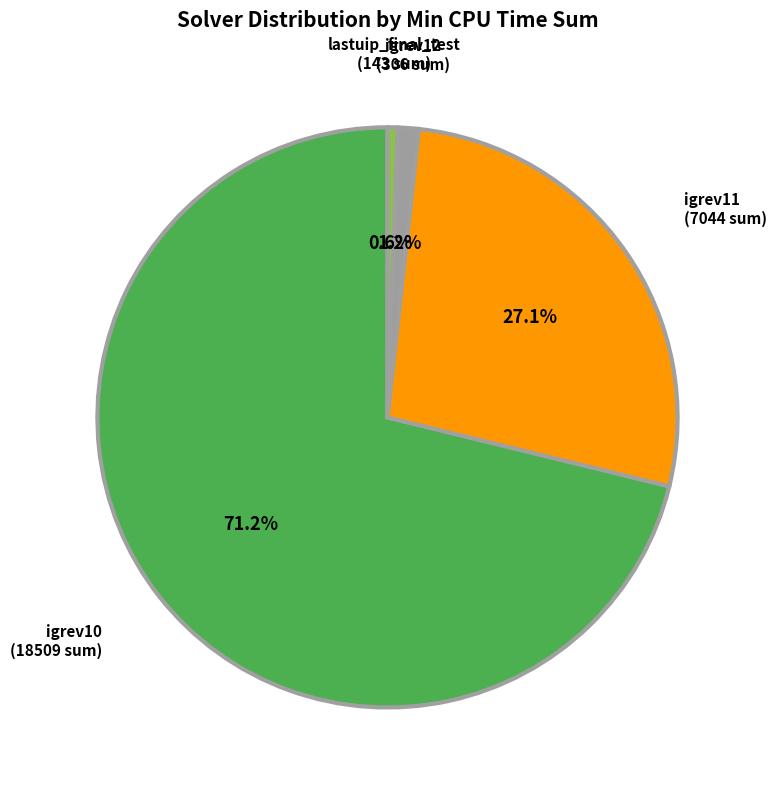

Does any single category account for the majority?

Yes